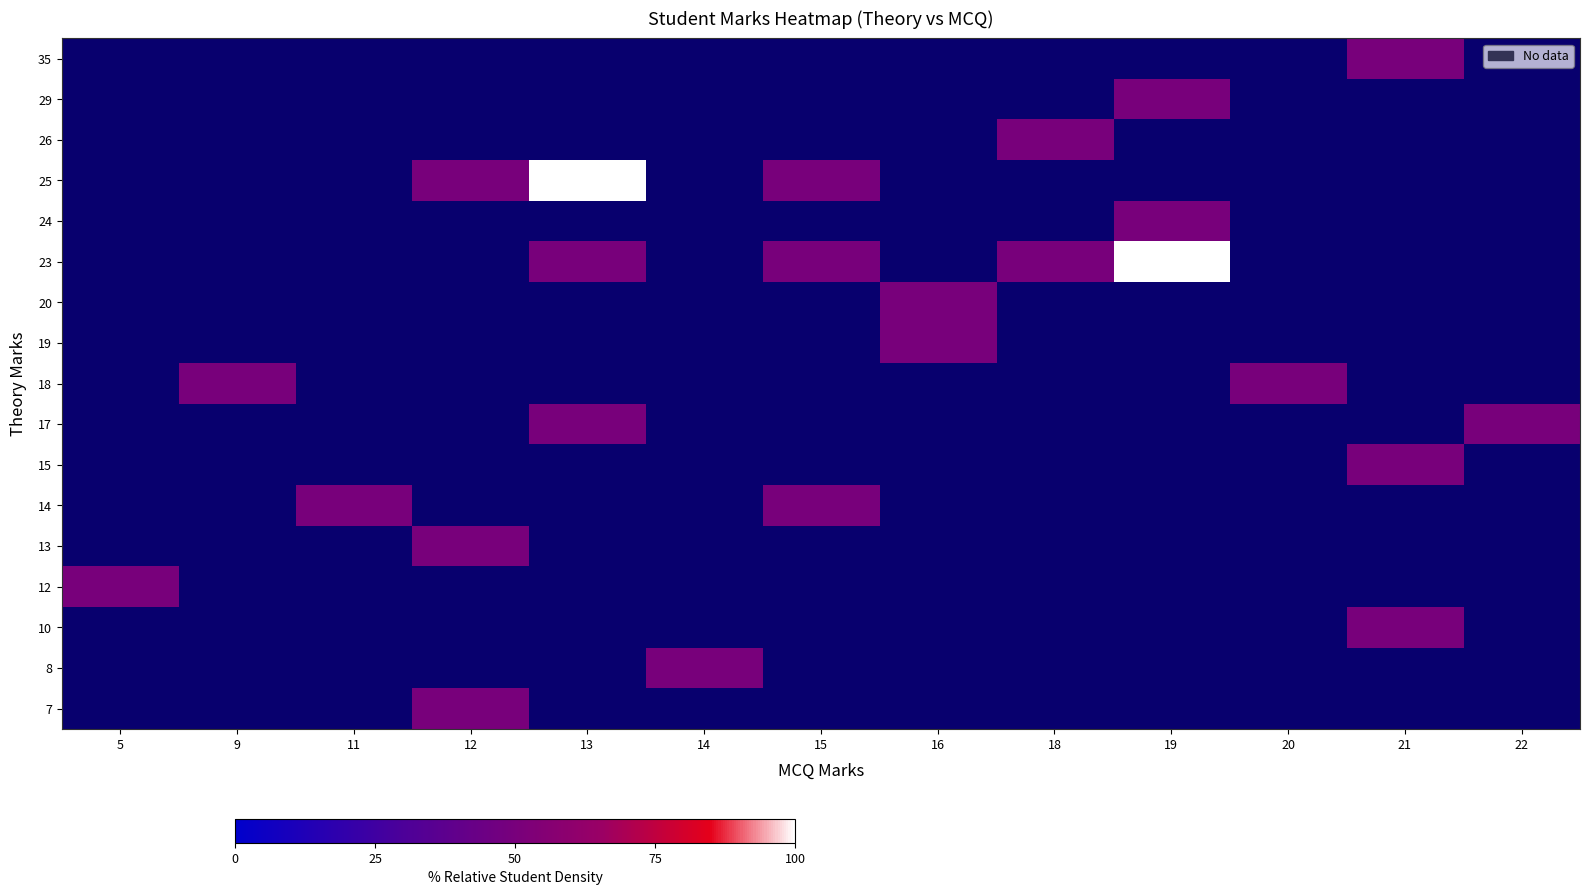

Which has a higher value, 12 or 13?

13